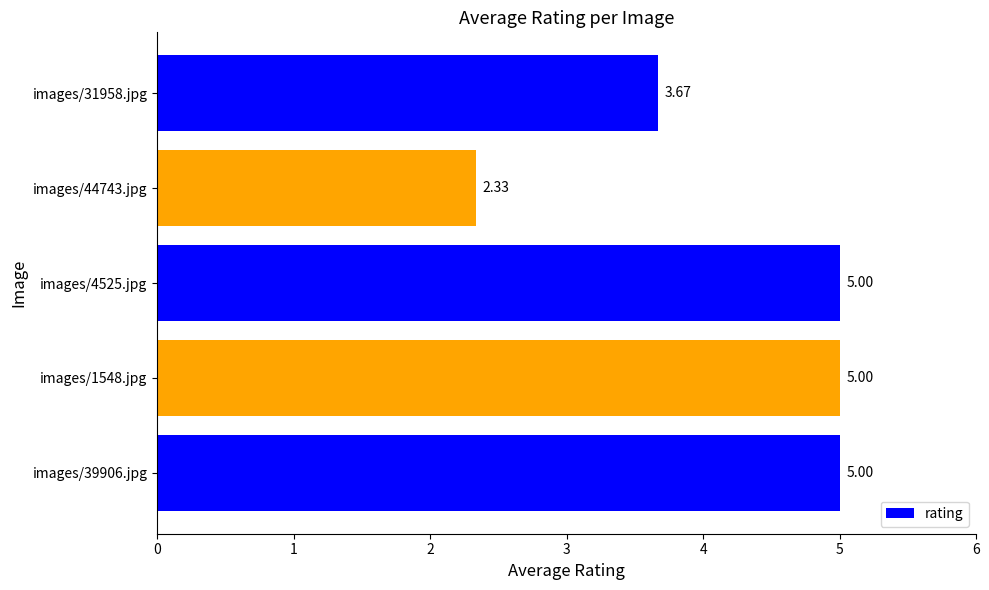

What is the maximum value shown in the chart?

5.0